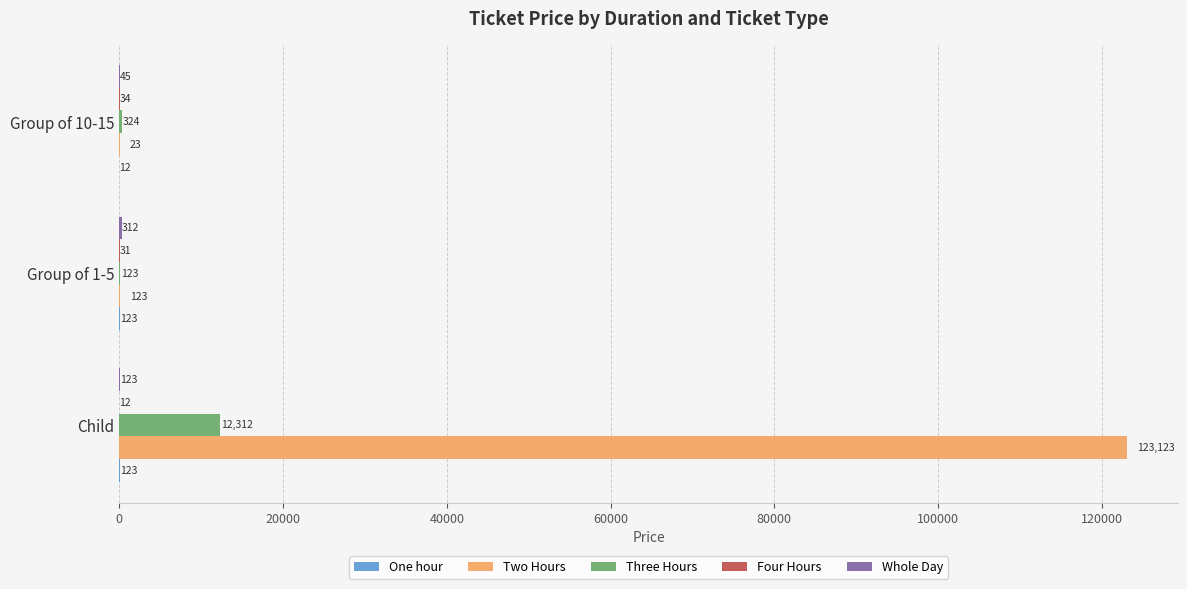

What is the sum of the Three Hours values at Group of 1-5 and Group of 10-15?

447